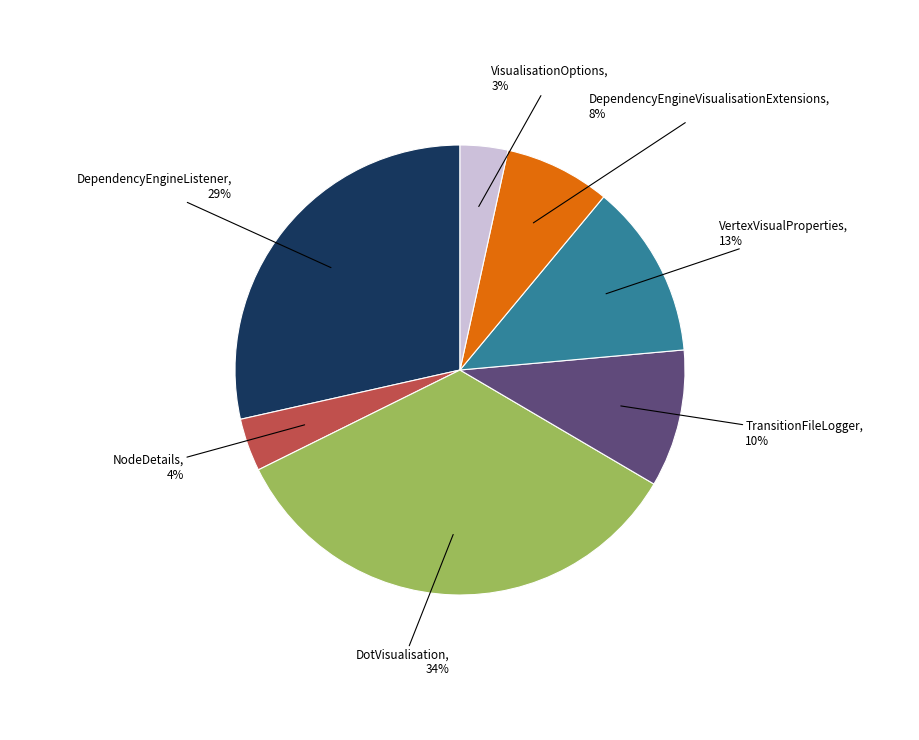

Is there a majority slice in this chart?

No